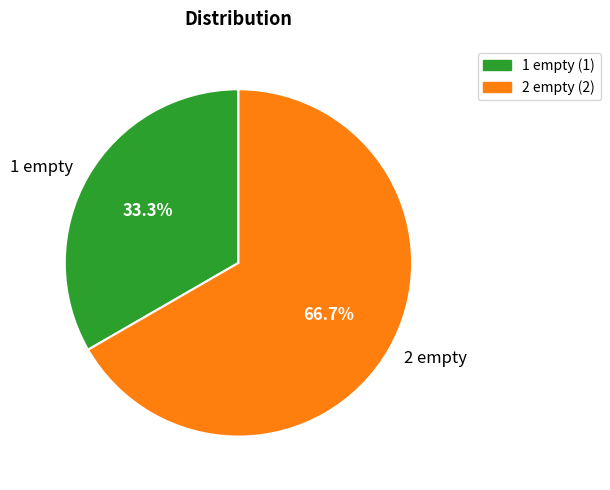

True or false: 1 empty accounts for 25% of the total.

False